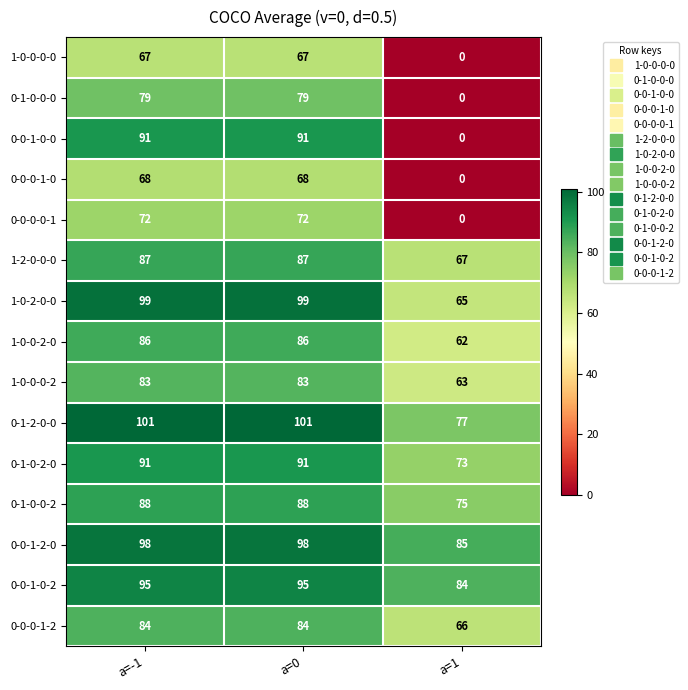

The value of 0-1-0-0-0 at a=-1 is 79. True or false?

True